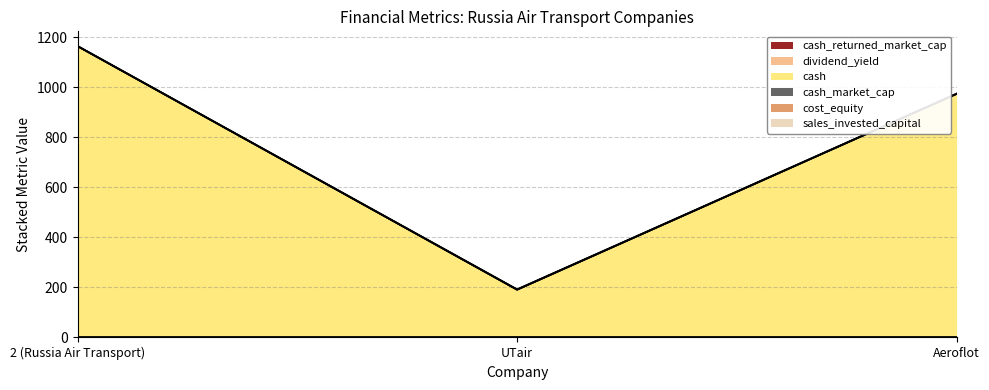

Is it true that cash_returned_market_cap equals 0.0 at Aeroflot?

True